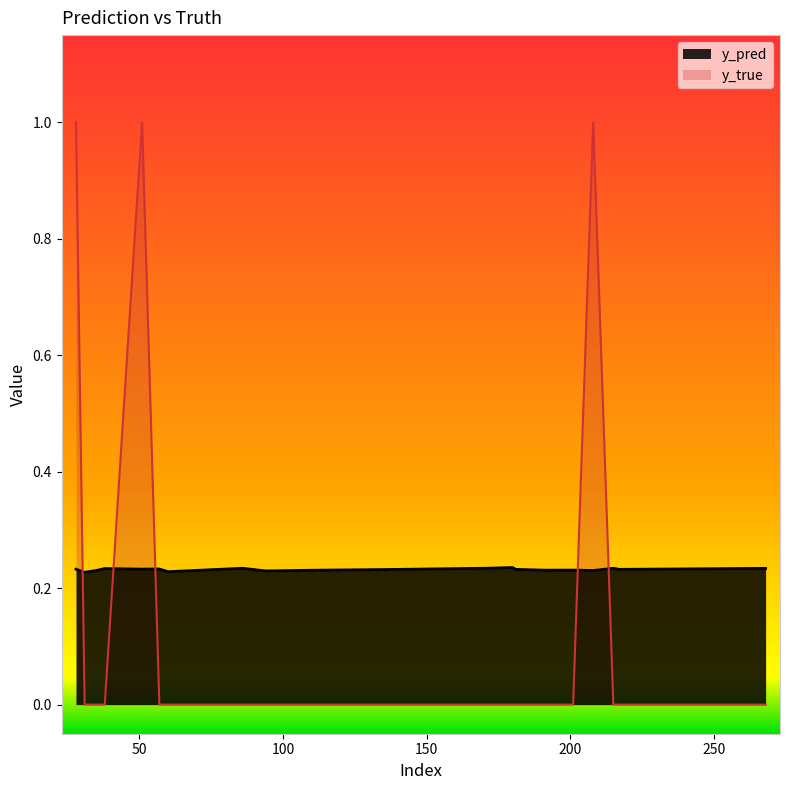

What is the spread (max minus min) of values at 31?

0.2